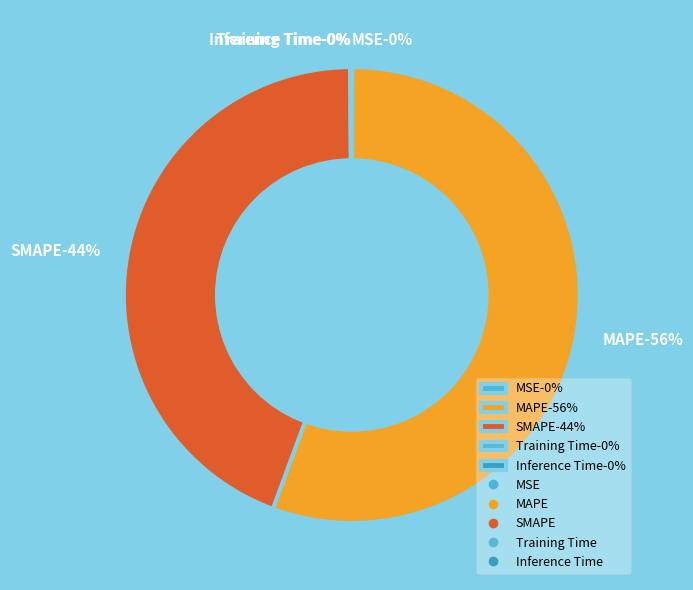

Count the number of slices in the pie.

5